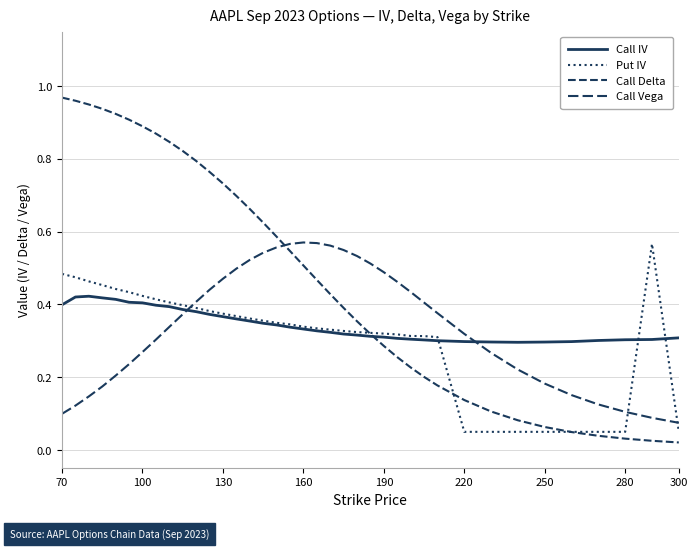

What is the difference between the maximum and minimum values in the Call Vega series?

0.5